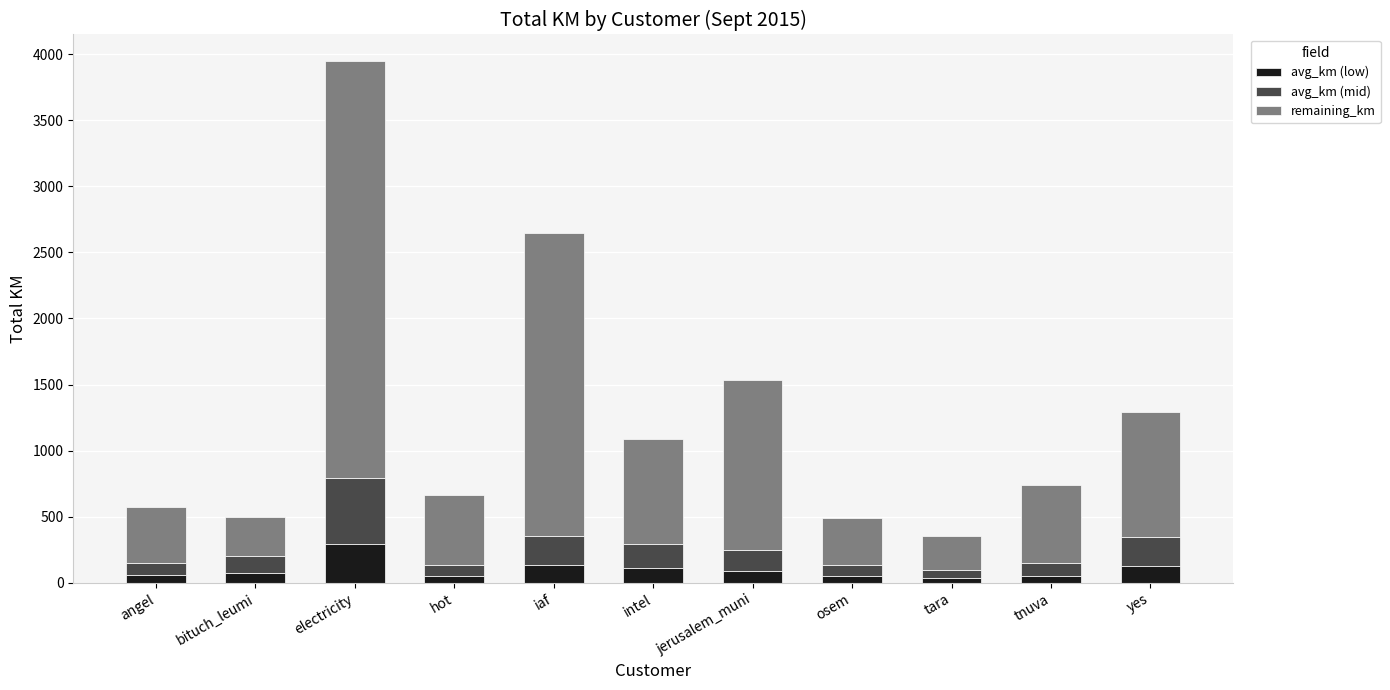

How many values in the avg_km (low) series exceed 75?

6